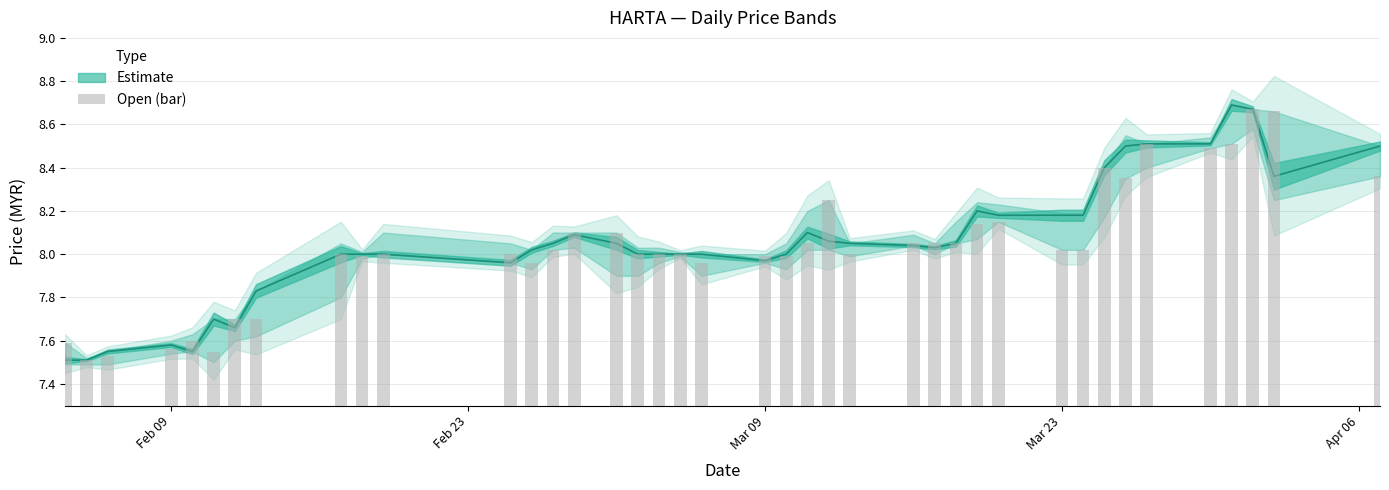

Reading right to left, what are all the values shown in this chart?

8.4	8.7	8.7	8.5	8.5	8.5	8.3	8.4	8.0	8.0	8.2	8.1	8.1	8.1	8.1	8.0	8.2	8.1	8.0	8.0	8.0	8.0	8.0	8.0	8.1	8.1	8.0	8.0	8.0	8.0	8.0	8.0	7.7	7.7	7.5	7.6	7.6	7.5	7.5	7.6